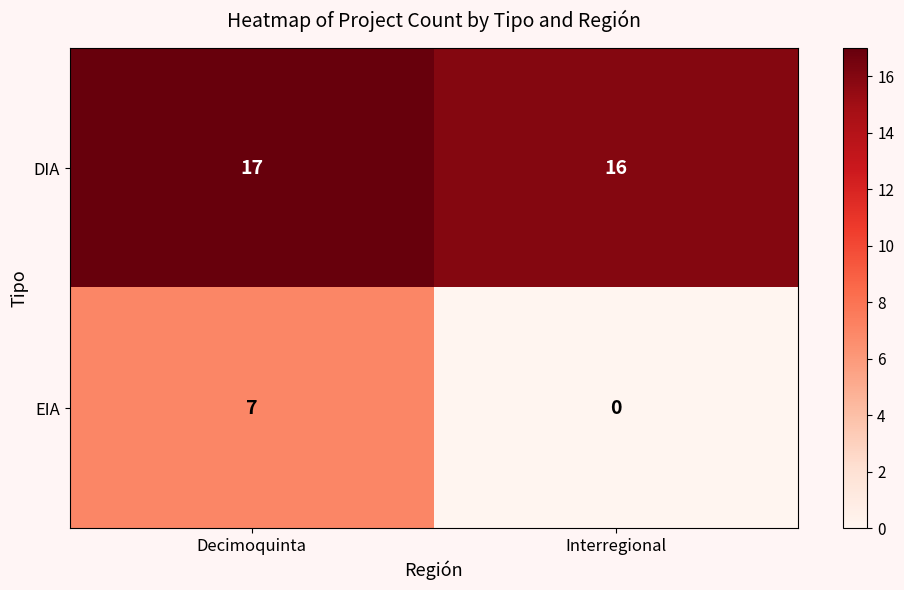

Reading left to right, list all the values displayed in this chart.

DIA: Decimoquinta=17	Interregional=16
EIA: Decimoquinta=7	Interregional=0